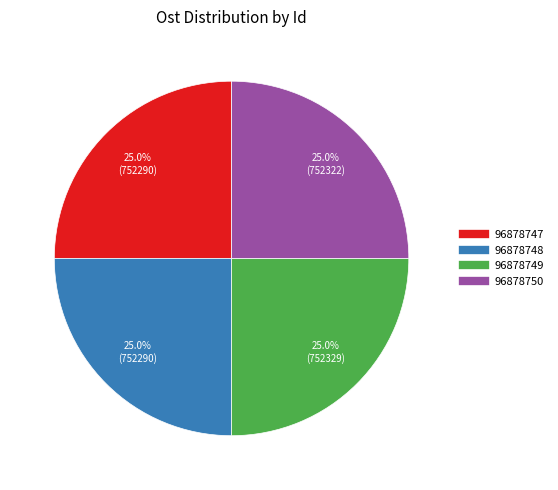

Is 96878749 the majority of the pie?

No